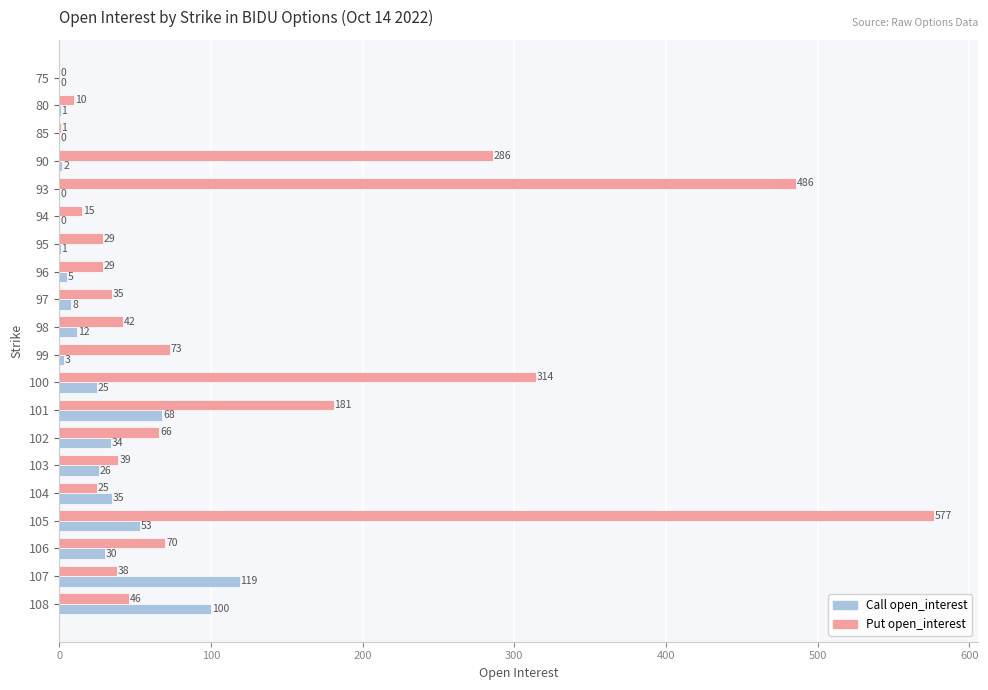

At which label is Call open_interest closest to 59?

105